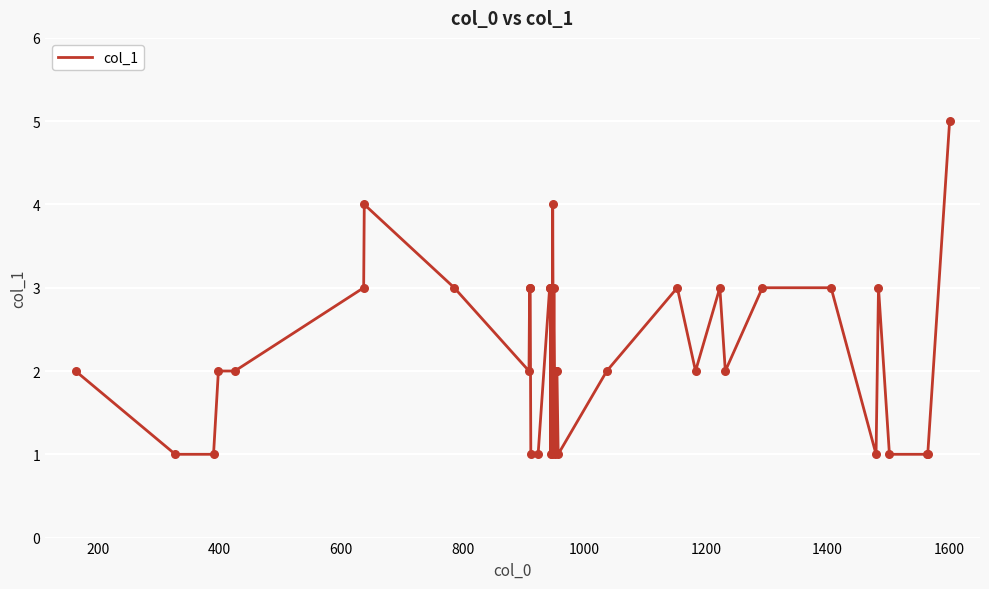

What is the difference between the maximum and minimum values?

4